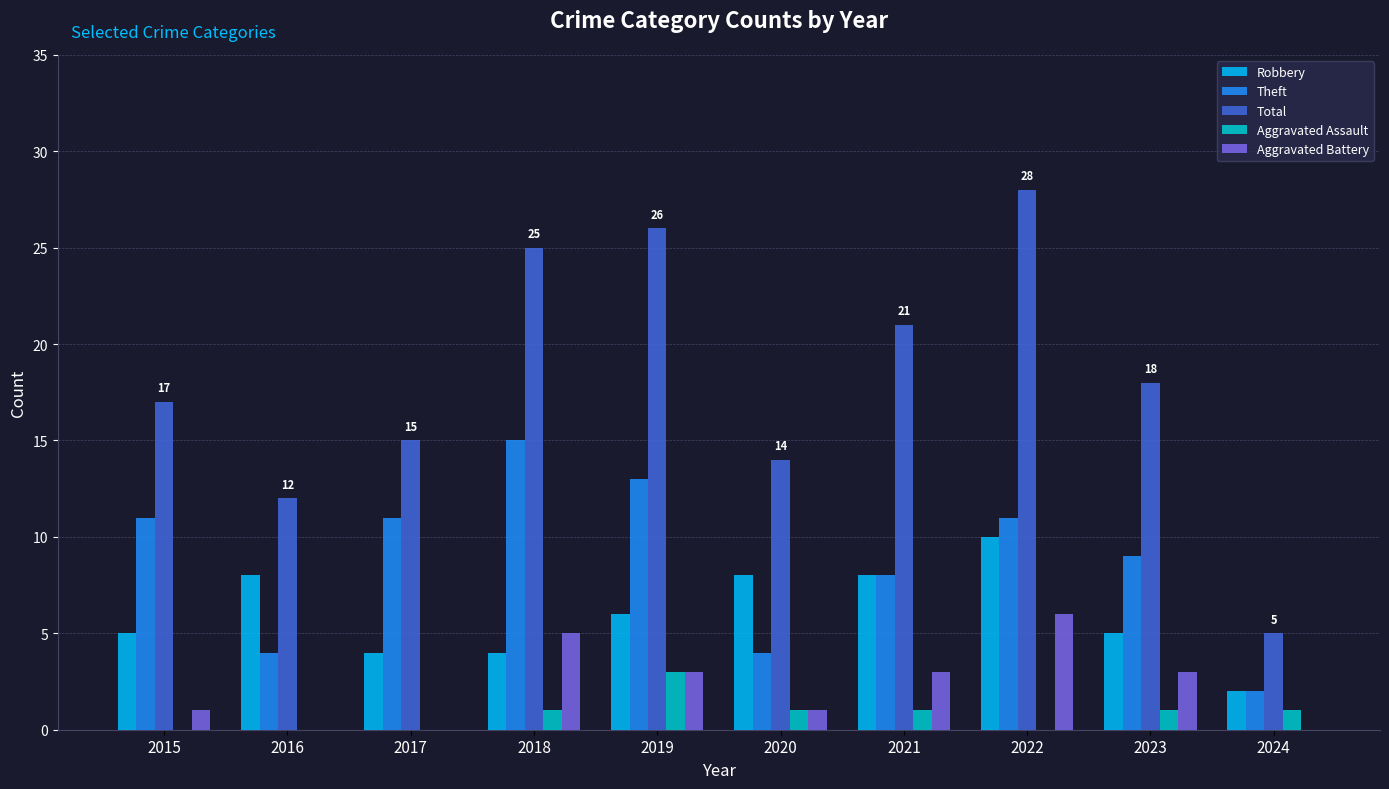

Where is Theft nearest to the value 8?

2021